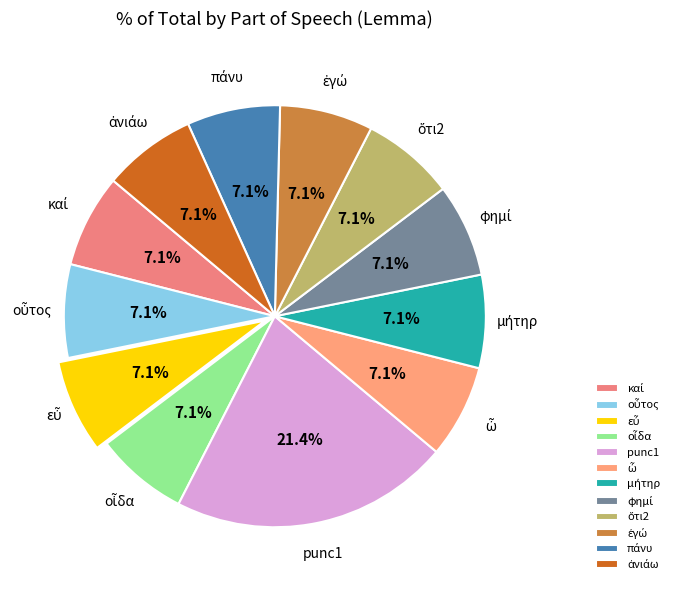

Is there any slice that represents more than half of the pie?

No